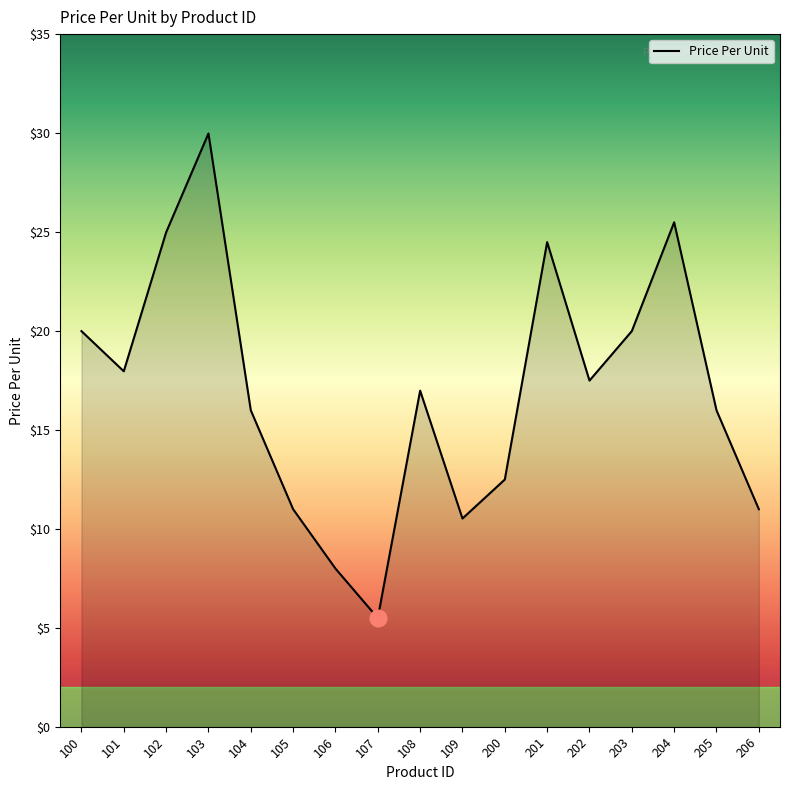

How many interior local peaks (higher than both neighbors) does the data have?

4